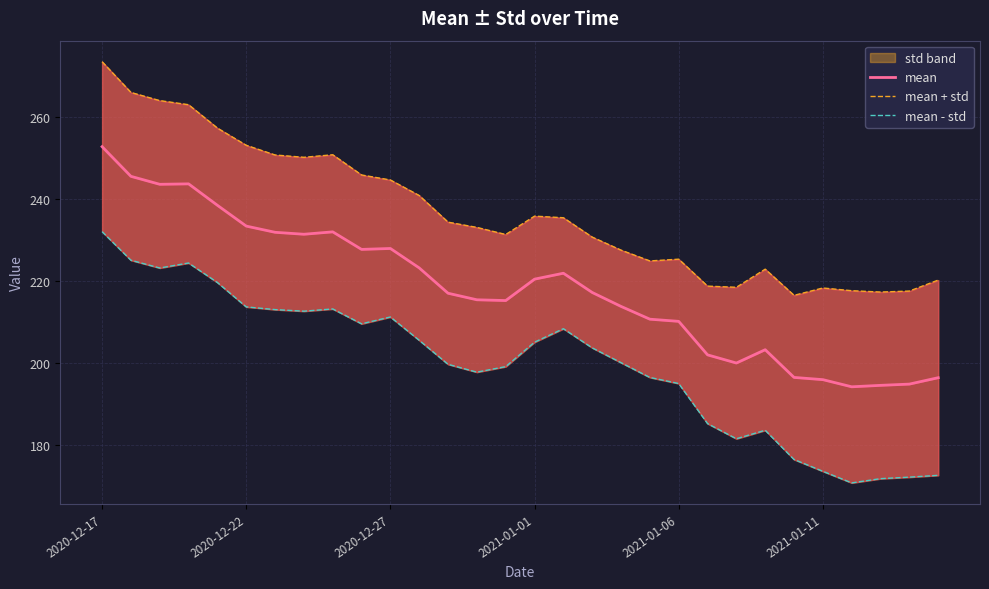

What is the total value across all series at 6?

695.8